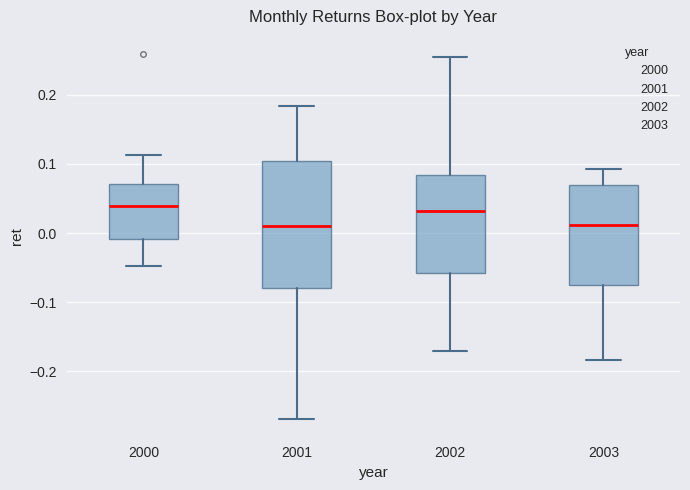

Reading left to right, read every box against the y-axis: the position of its median line, the range the box covers, and the ends of its whiskers. The values are not printed on the chart, so give them approximately, as read against the axis.

2000: median 0.04, box -0.01 to 0.07, whiskers -0.05 to 0.11
2001: median 0.01, box -0.08 to 0.10, whiskers -0.27 to 0.18
2002: median 0.03, box -0.06 to 0.08, whiskers -0.17 to 0.25
2003: median 0.01, box -0.08 to 0.07, whiskers -0.18 to 0.09